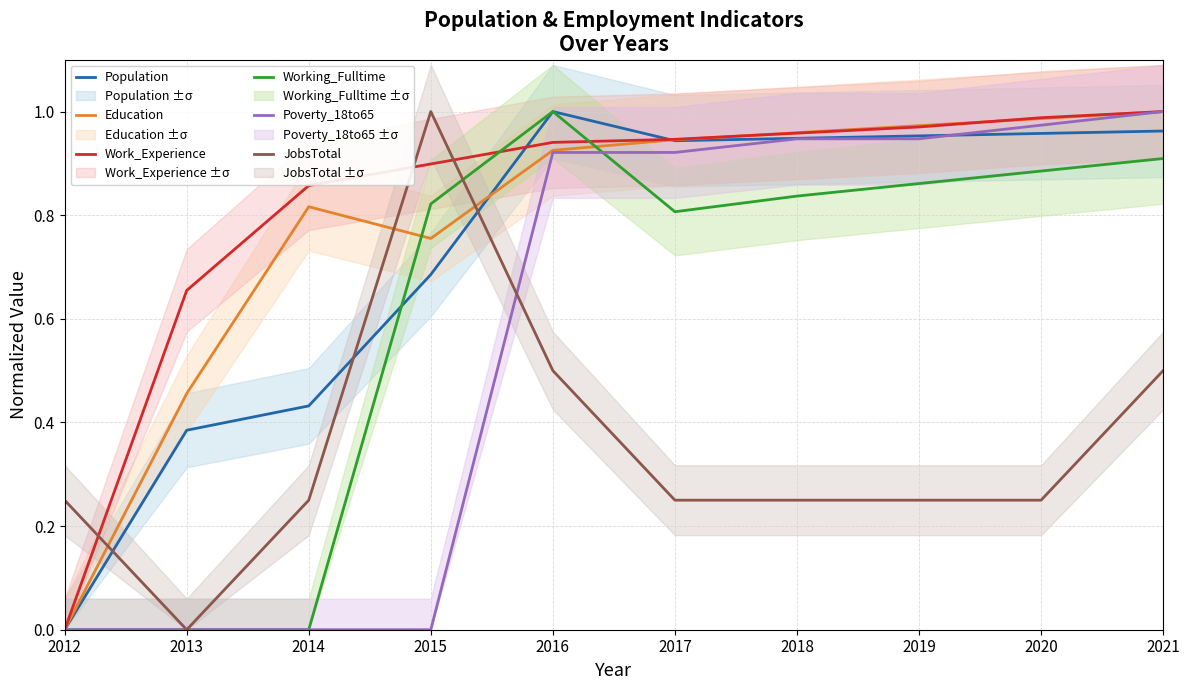

At which label is Working_Fulltime closest to 0?

2012